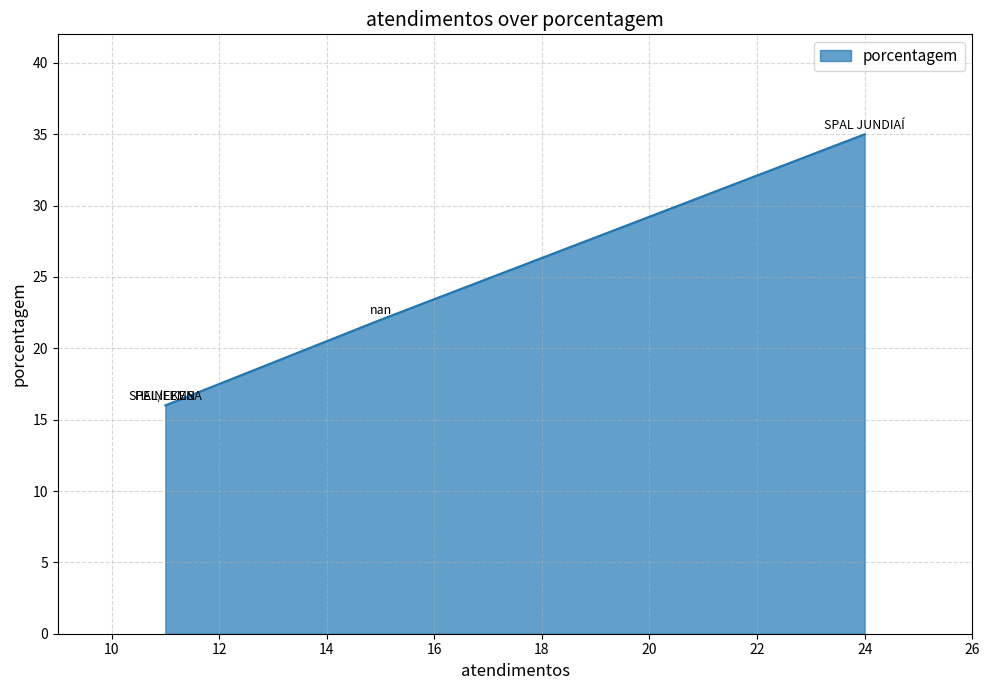

What is the minimum value shown in the chart?

16